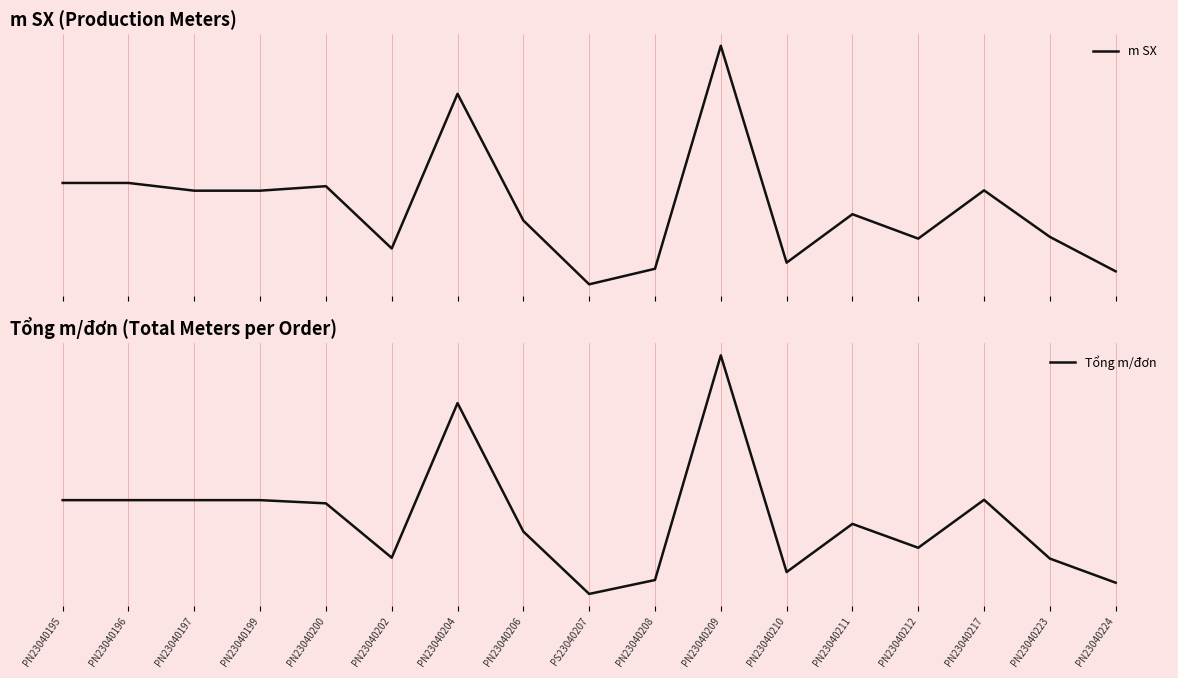

Rank the series by their average value, from lowest to highest.

Tổng m/đơn, m SX